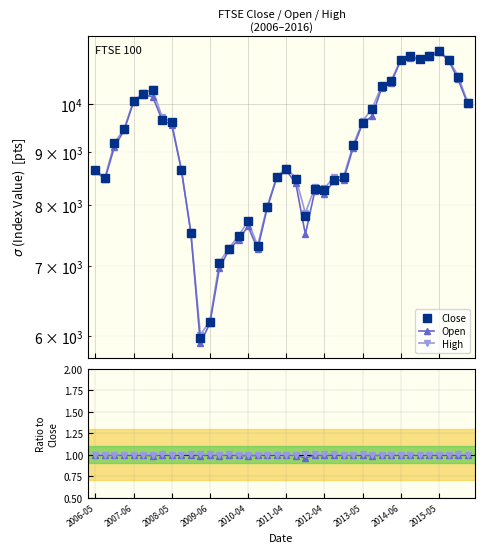

Which series has the widest spread of values?

Close